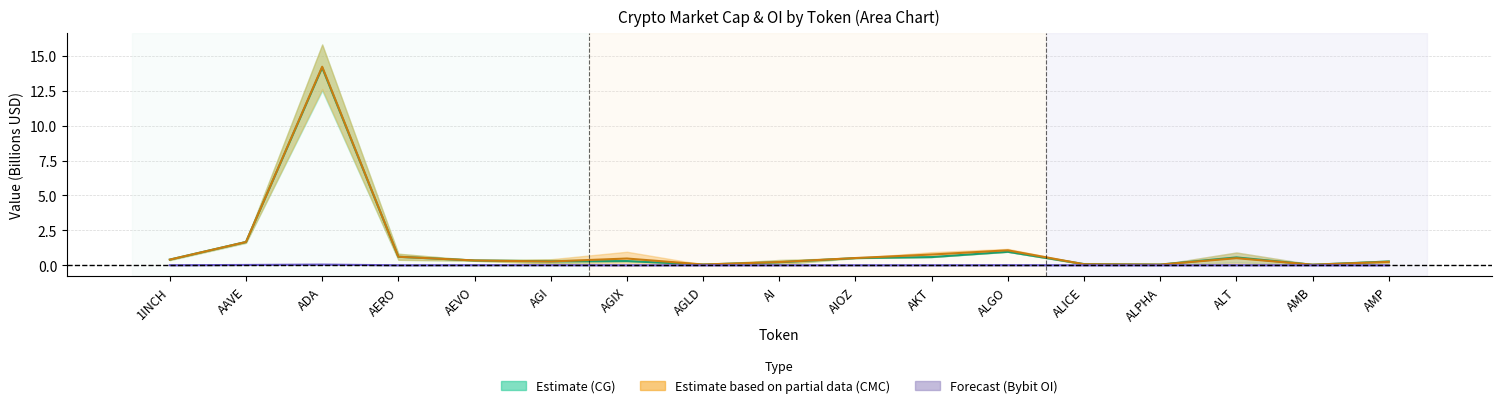

The value of CMC Mid at ALICE is 0.0. True or false?

False